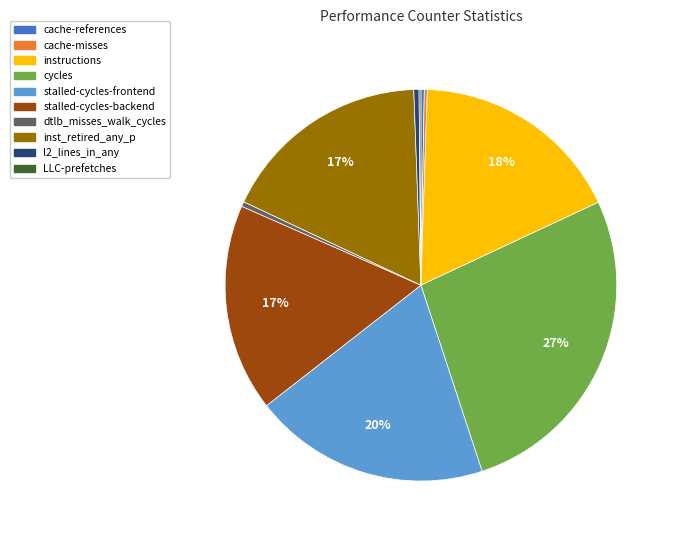

Does stalled-cycles-backend represent more than half of the total?

No